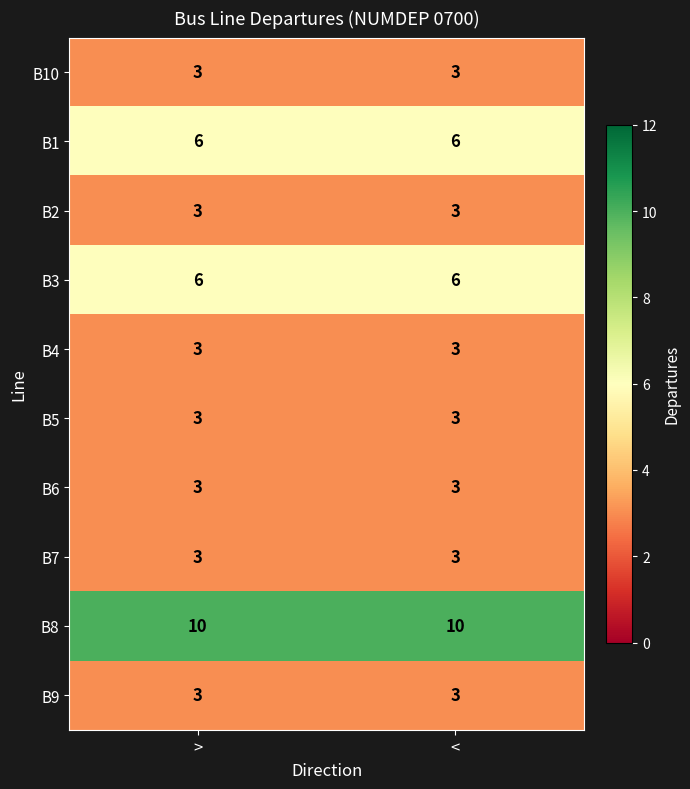

Read the B4 value at <.

3